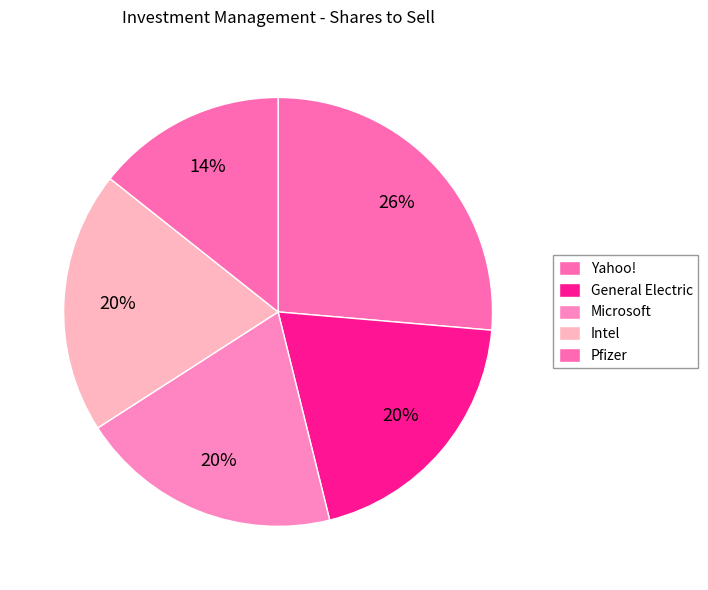

How many segments does this pie chart have?

5